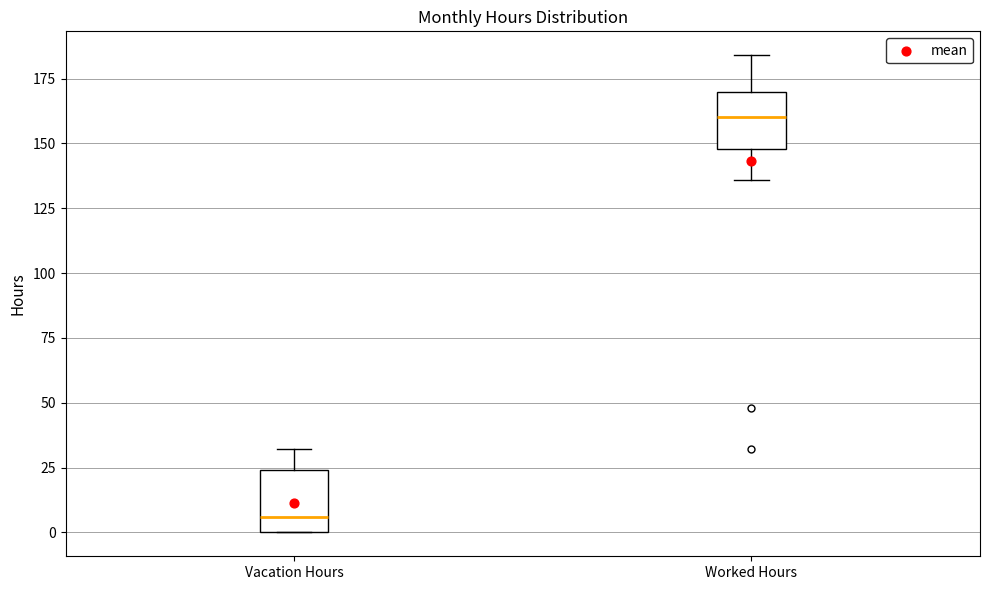

Reading left to right, transcribe this box plot: for each box, give where its median line is, the range the box spans, and where its two whiskers end, as read against the y-axis. The values are not printed on the chart, so give them approximately, as read against the axis.

Vacation Hours: median 5, box 0 to 25, whiskers 0 to 30
Worked Hours: median 160, box 150 to 170, whiskers 135 to 185